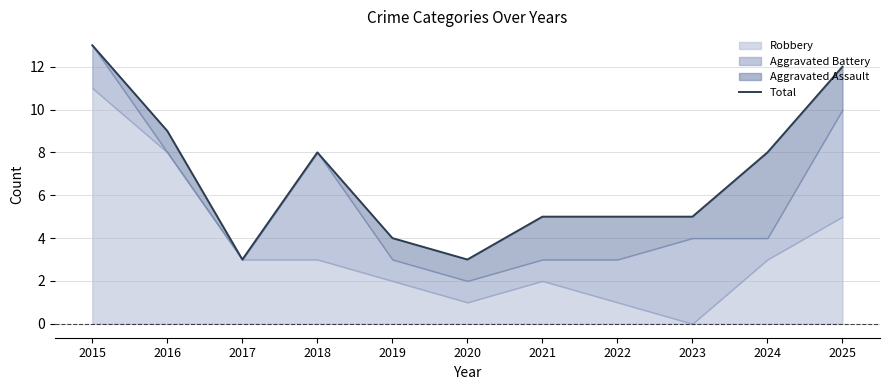

True or false: the data shows 5 at 2023.

True